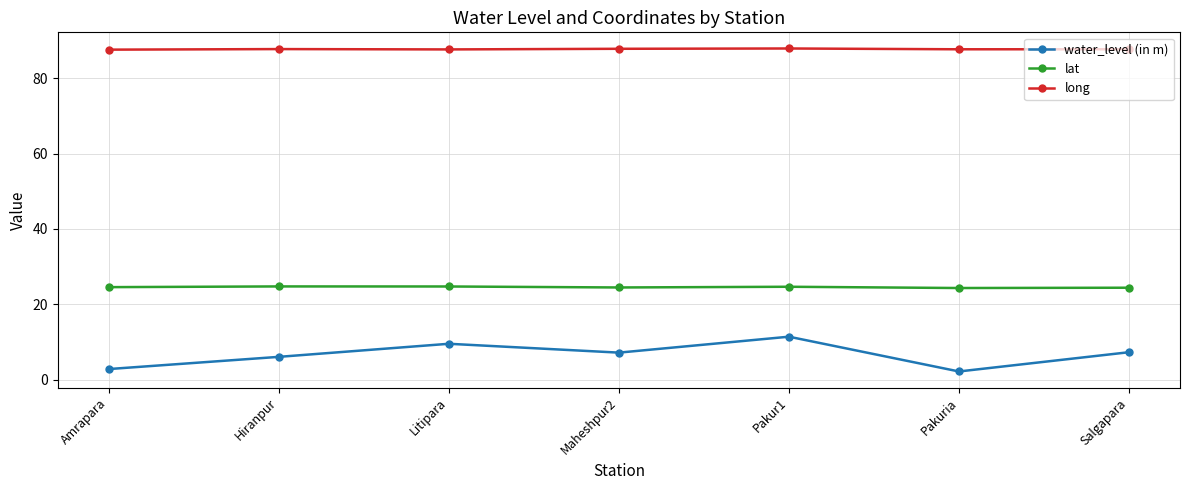

At which category does water_level (in m) reach its first local peak?

Litipara